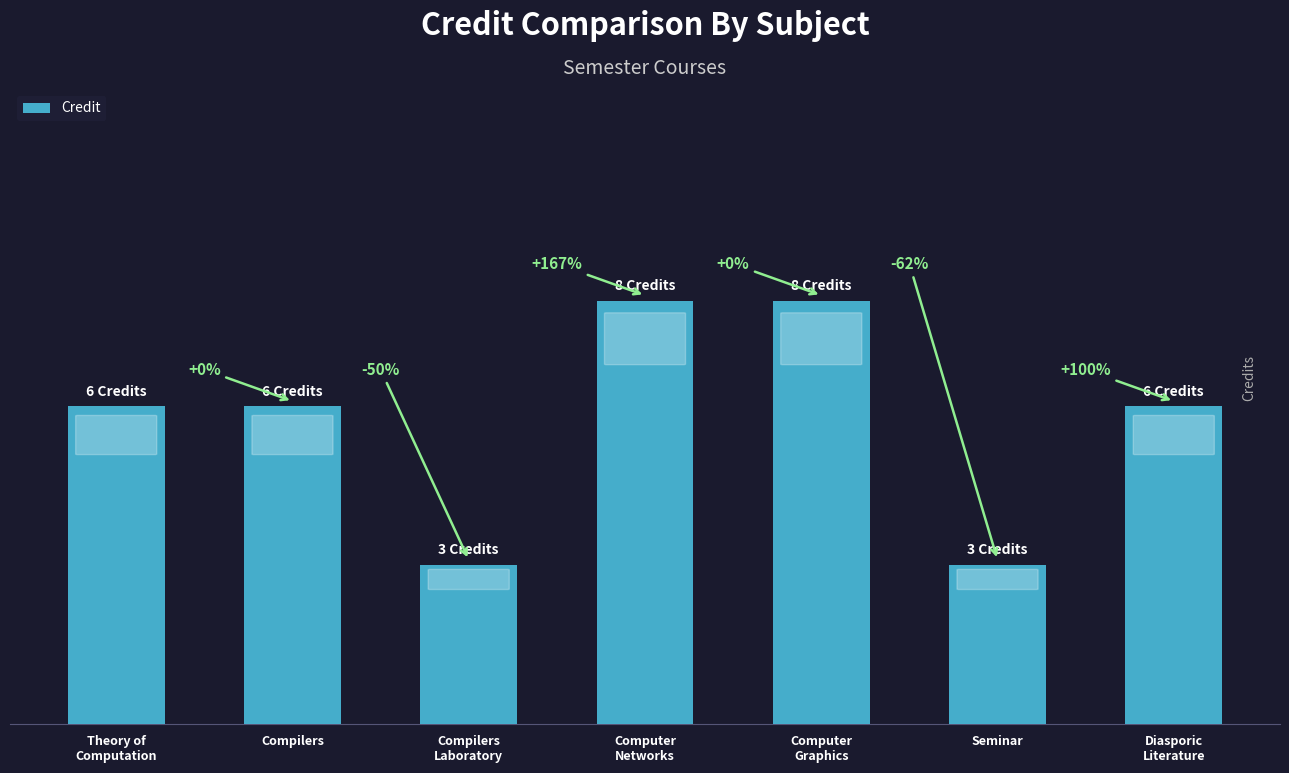

Are the bars horizontal?

No